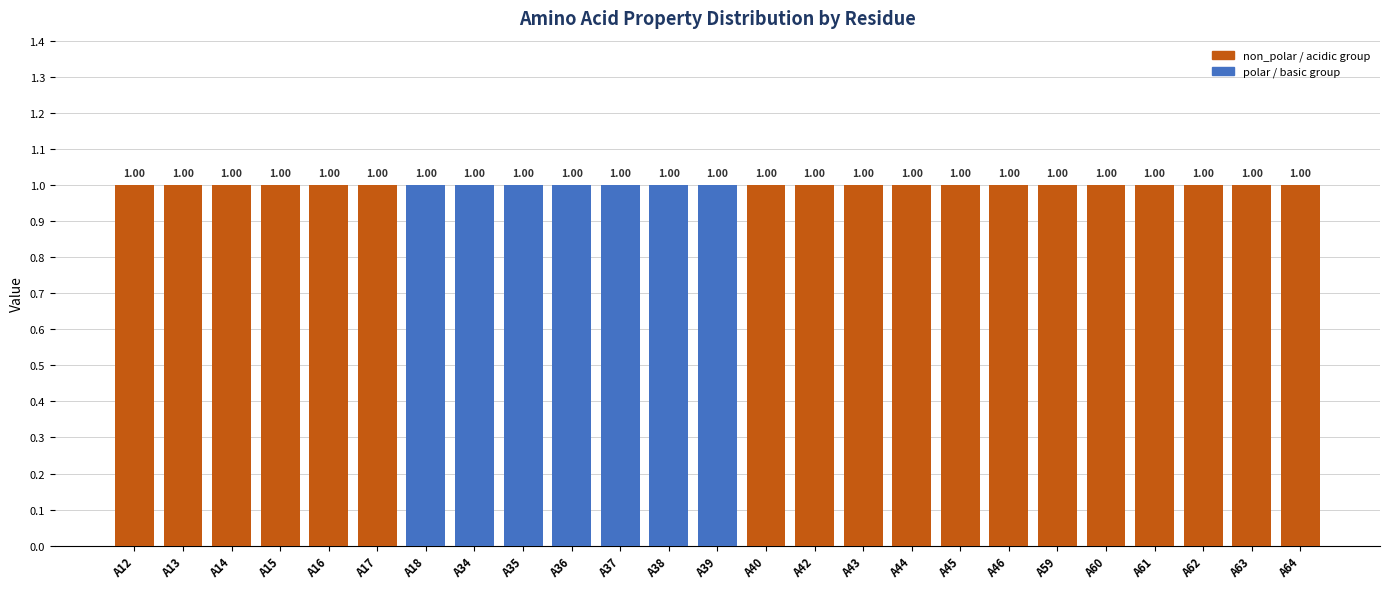

Which series has the largest range (max minus min)?

non_polar